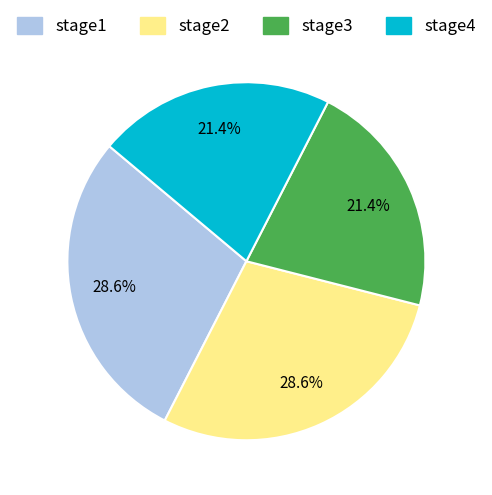

Does any single category account for the majority?

No